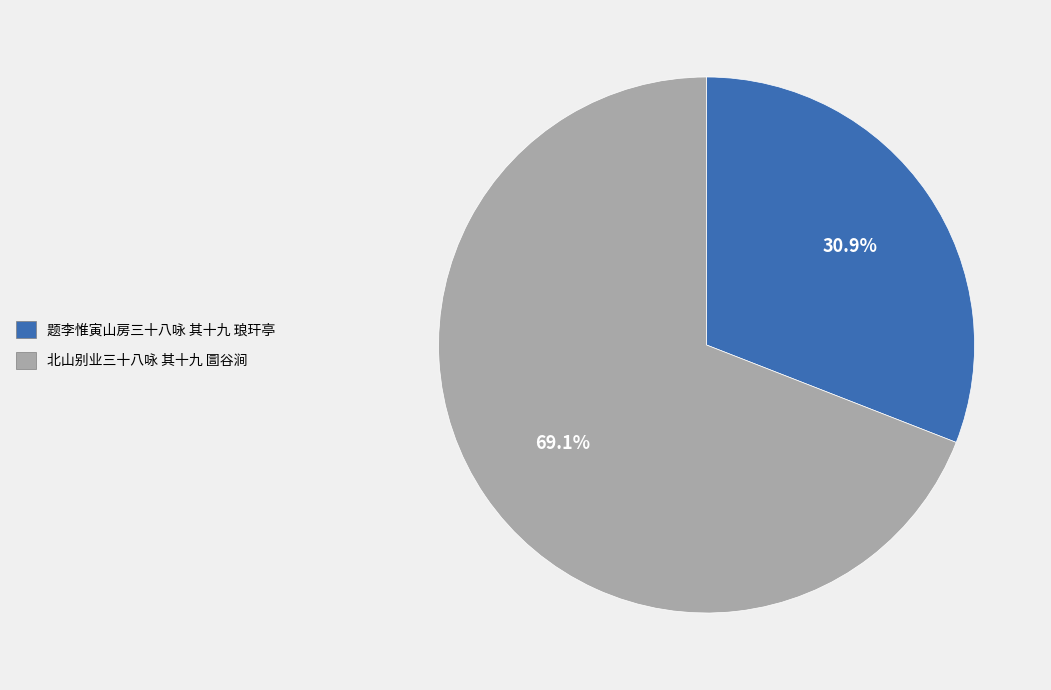

The 题李惟寅山房三十八咏 其十九 琅玕亭 slice represents 19% of the pie. True or false?

False